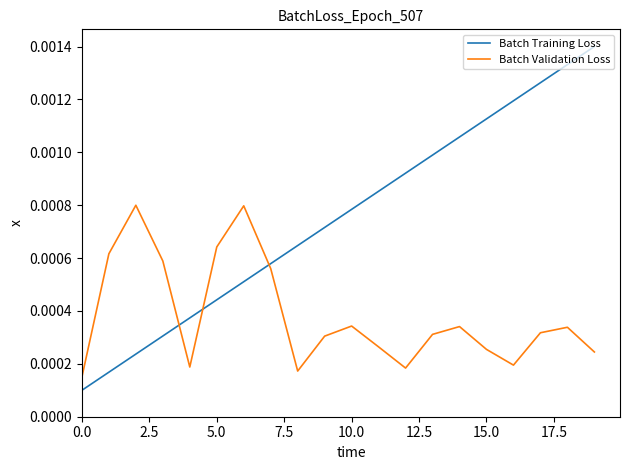

Count the Batch Validation Loss values in the range 0 to 1.

20